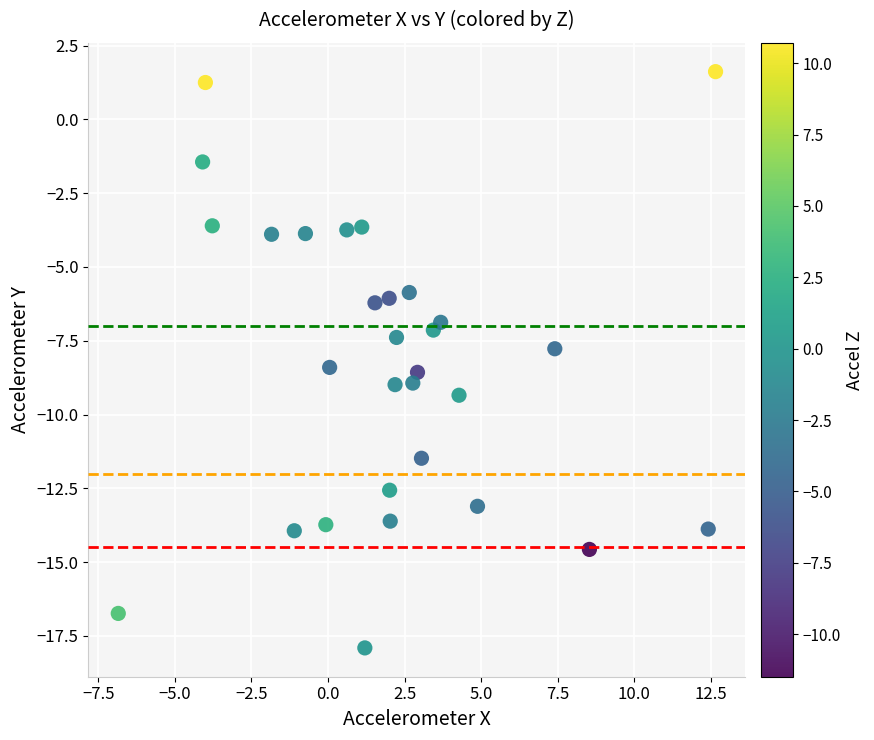

What is the range of Y values (max minus min)?

19.5